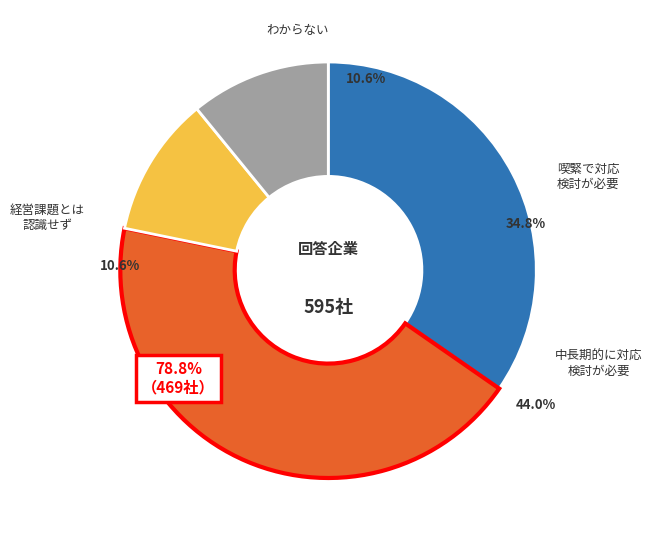

What percentage is the BE slice, to the nearest percent?

35%